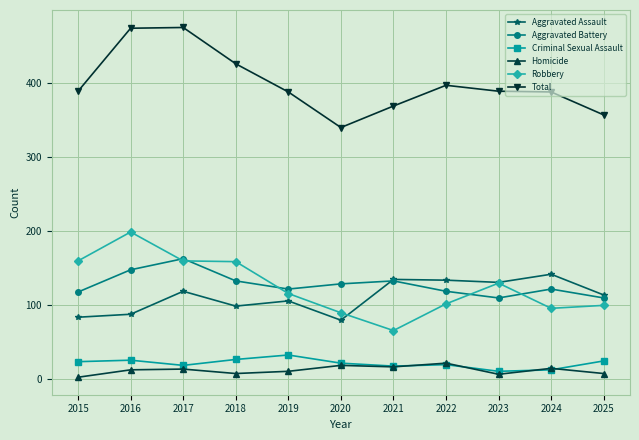

True or false: Total and Aggravated Assault cross at least once.

False